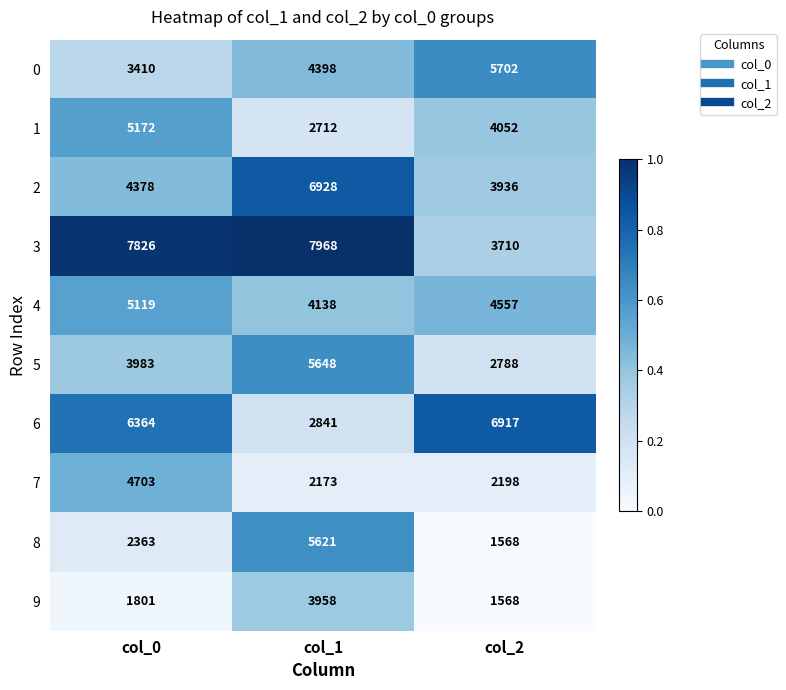

Which series has the largest total across all categories?

3